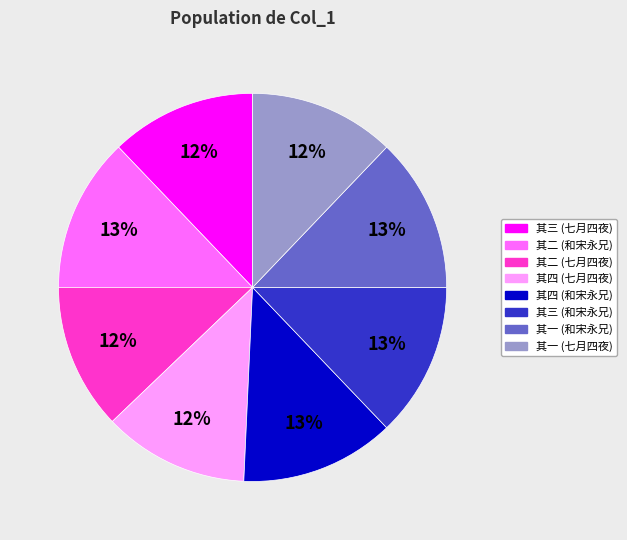

To the nearest percent, what is the difference between the largest and smallest slice percentages?

1%